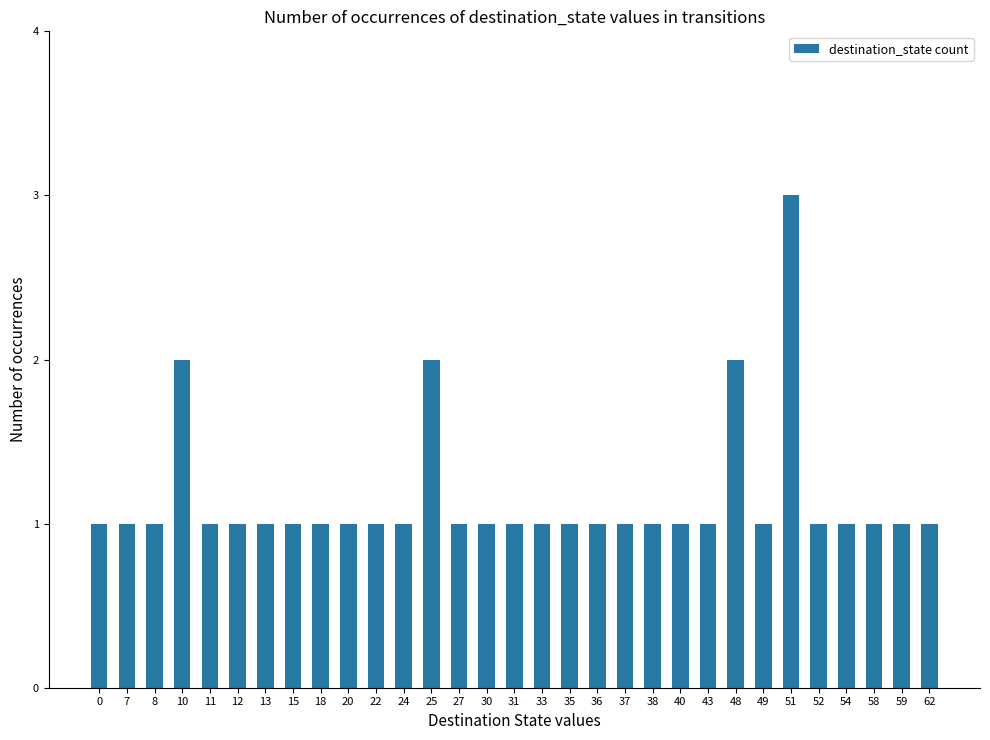

What is the maximum value shown in the chart?

3